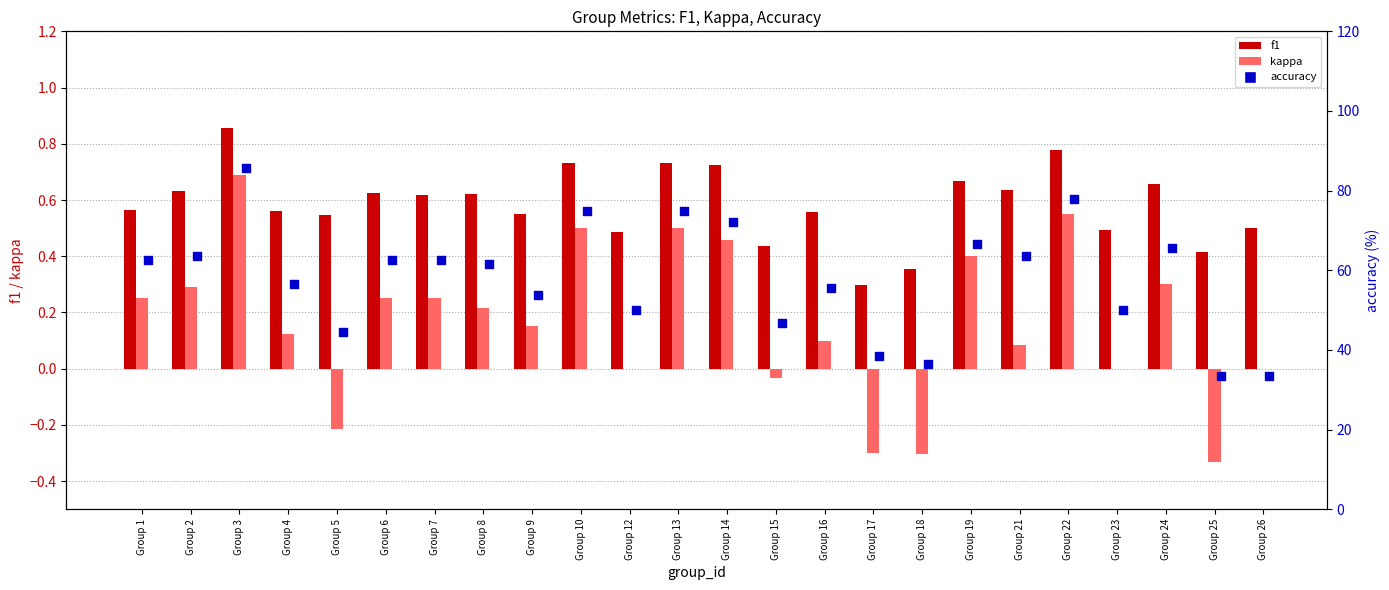

What are all the series names shown in the legend?

f1, kappa, accuracy